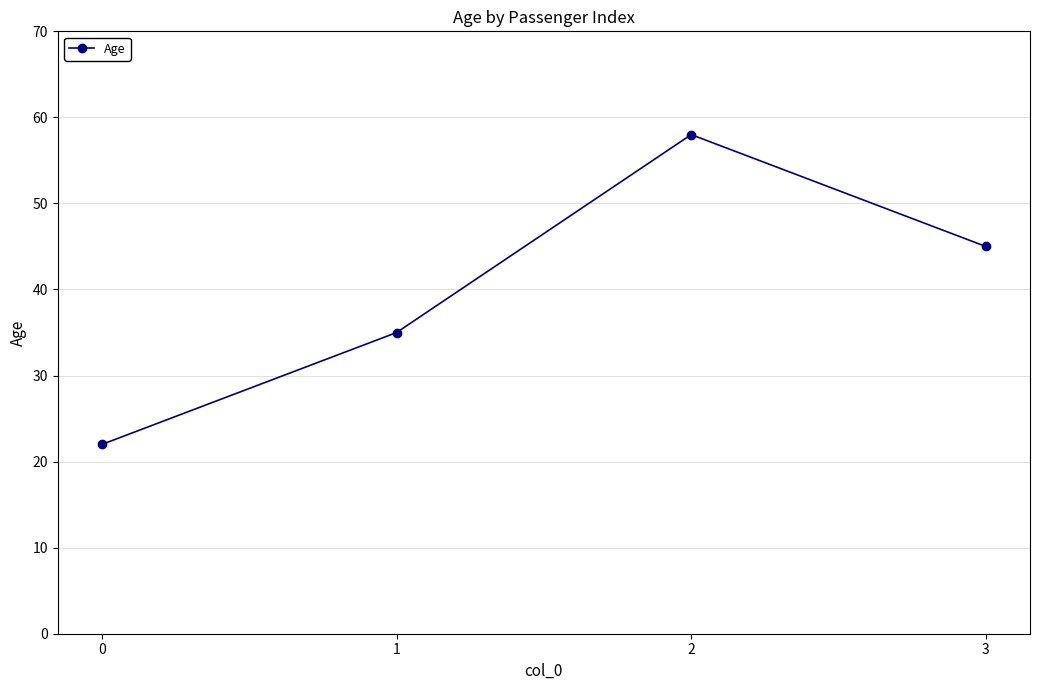

Reading right to left, list all the values displayed in this chart.

45	58	35	22